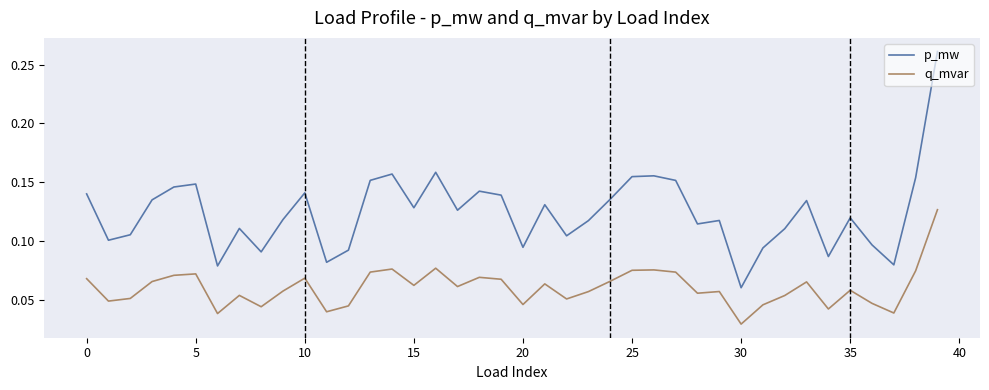

Which series has the largest range (max minus min)?

p_mw